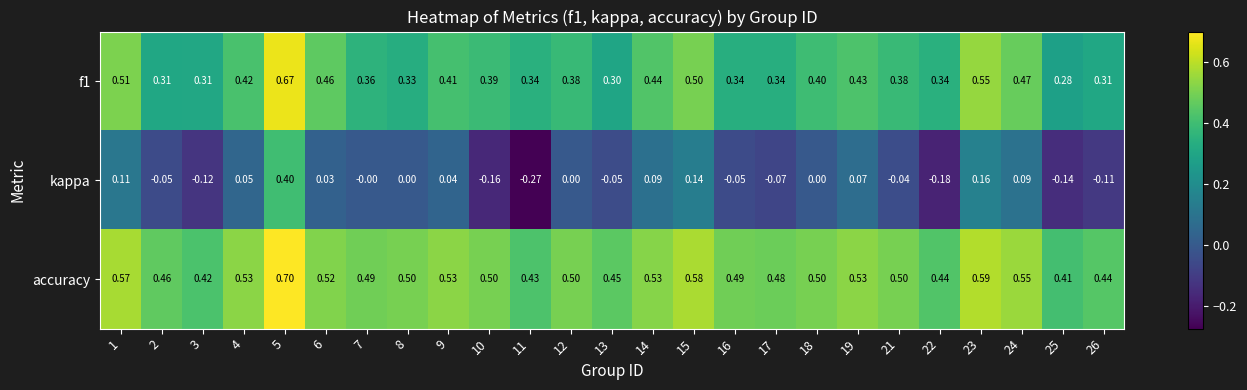

Which series has the largest total across all categories?

accuracy